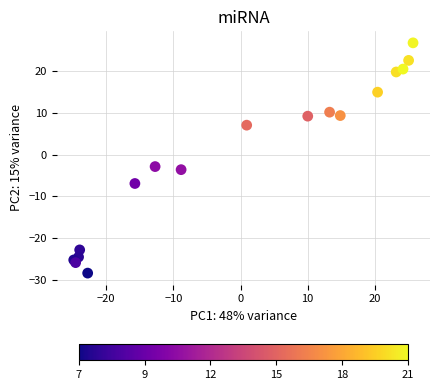

What Y value in the scatter plot is closest to 0?

-2.9